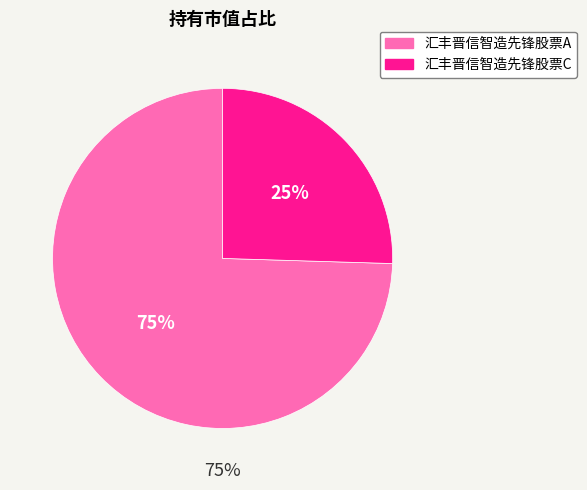

What is the majority slice?

汇丰晋信智造先锋股票A